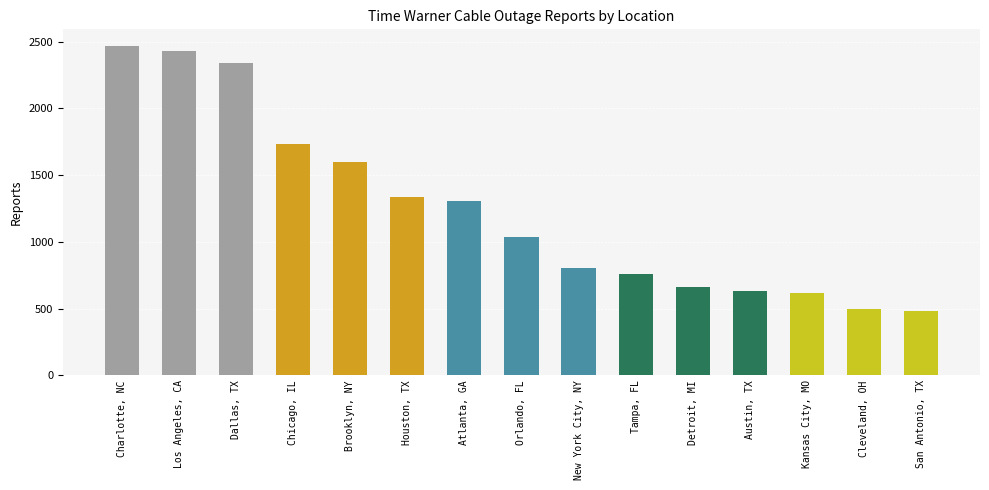

What is the ratio of the value at Austin, TX to the value at New York City, NY?

0.8